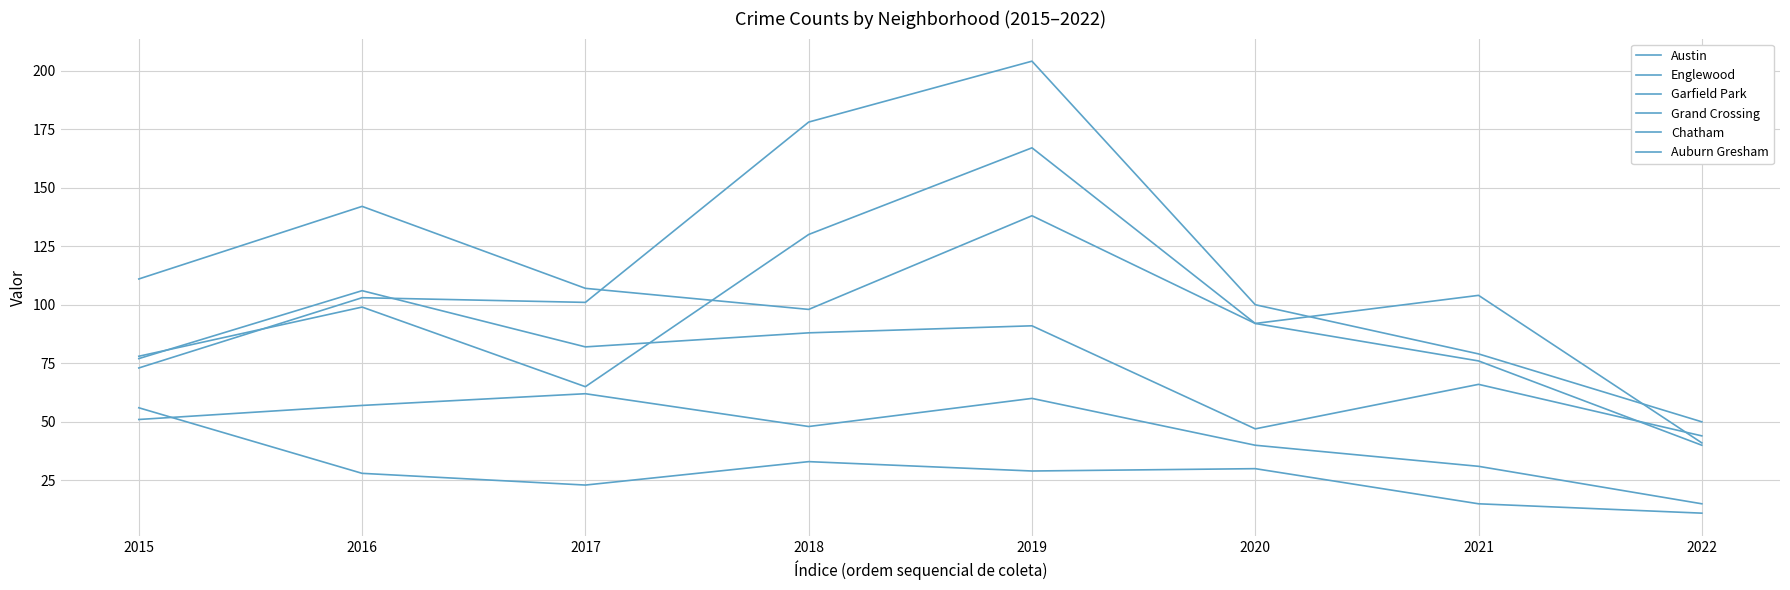

How many lines are shown in the chart?

6